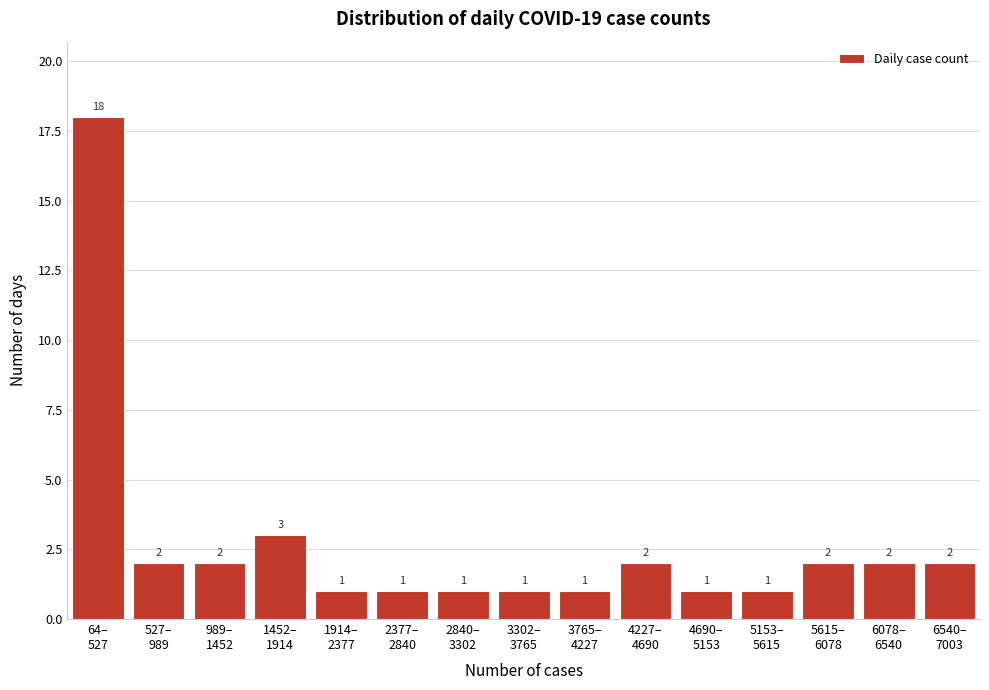

Reading right to left, list all the values displayed in this chart.

2	2	2	1	1	2	1	1	1	1	1	3	2	2	18